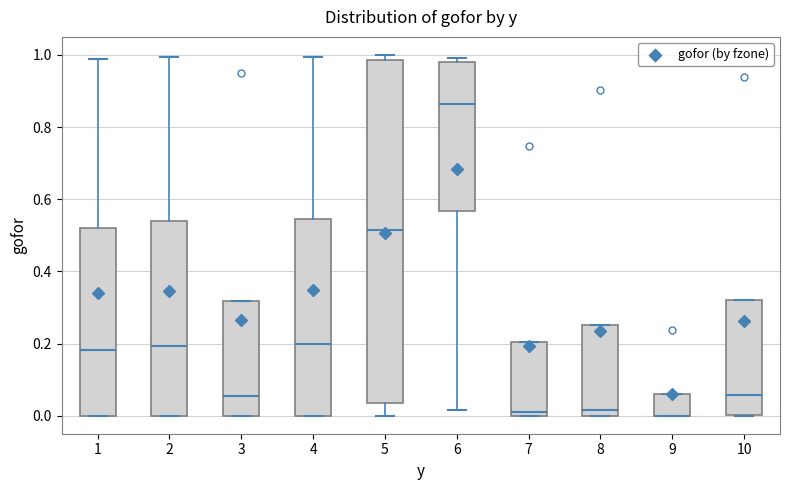

Reading left to right, transcribe this box plot: for each box, give where its median line is, the range the box spans, and where its two whiskers end, as read against the y-axis. The values are not printed on the chart, so give them approximately, as read against the axis.

1: median 0.18, box 0.00 to 0.52, whiskers 0.00 to 0.98
2: median 0.20, box 0.00 to 0.54, whiskers 0.00 to 1.00
3: median 0.06, box 0.00 to 0.32, whiskers 0.00 to 0.32
4: median 0.20, box 0.00 to 0.54, whiskers 0.00 to 1.00
5: median 0.52, box 0.04 to 0.98, whiskers 0.00 to 1.00
6: median 0.86, box 0.56 to 0.98, whiskers 0.02 to 1.00
7: median 0.02, box 0.00 to 0.20, whiskers 0.00 to 0.20
8: median 0.02, box 0.00 to 0.26, whiskers 0.00 to 0.26
9: median 0.00 (drawn on the box's lower edge), box 0.00 to 0.06, whiskers 0.00 to 0.06
10: median 0.06, box 0.00 to 0.32, whiskers 0.00 to 0.32